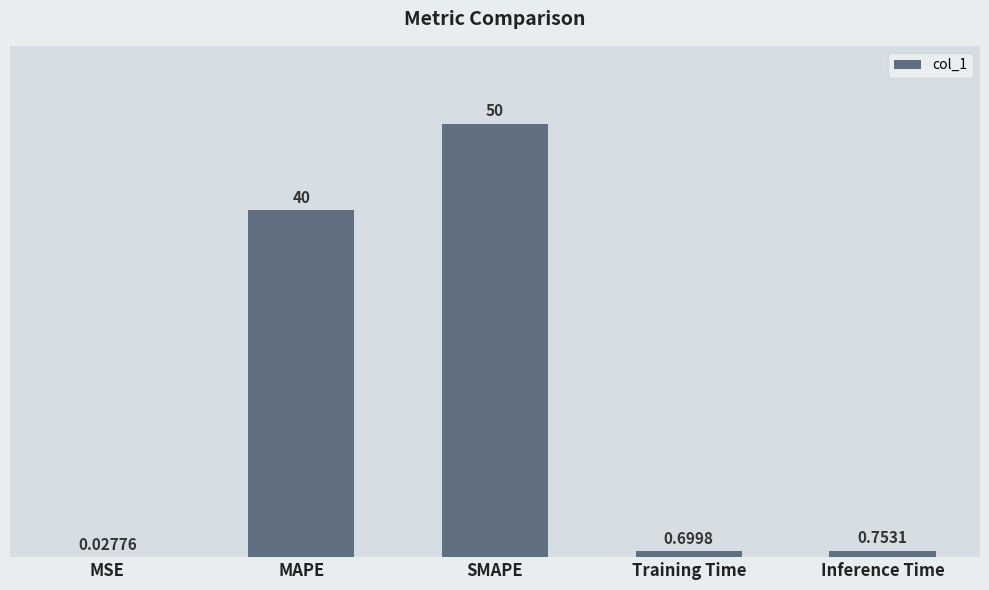

Where is the data nearest to the value 25?

MAPE